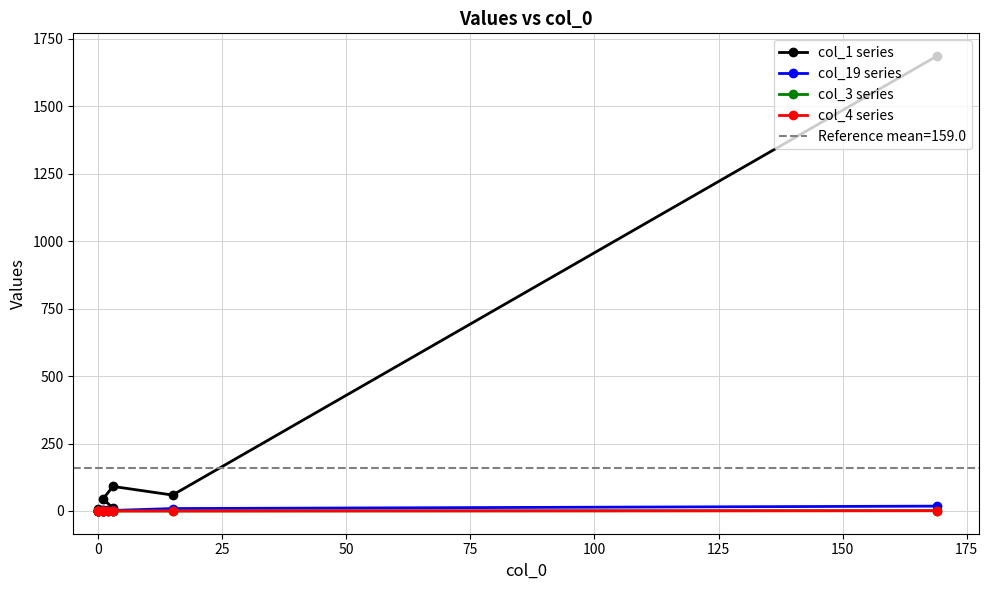

What is the average value of the col_1 series series?

159